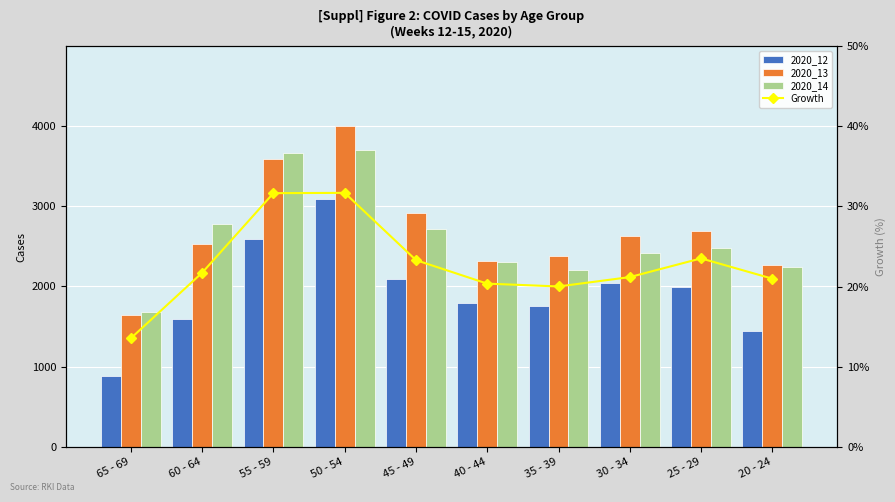

The 2020_14 series shows 2204.0 at 35 - 39. True or false?

True